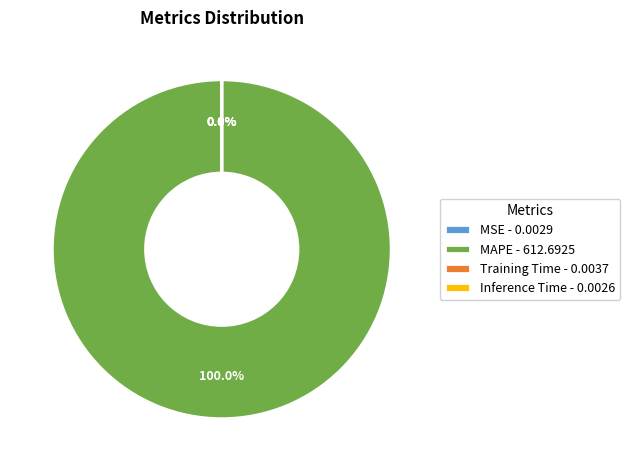

Does any single category account for the majority?

Yes